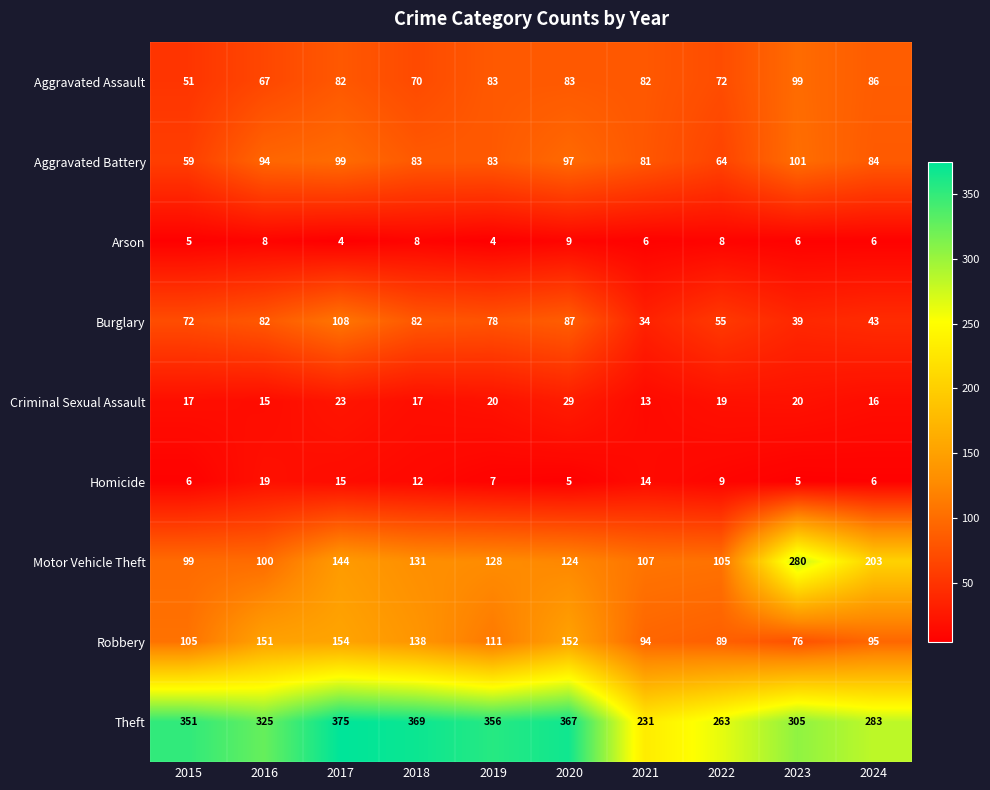

What is the difference between the maximum and minimum values in the Burglary series?

74